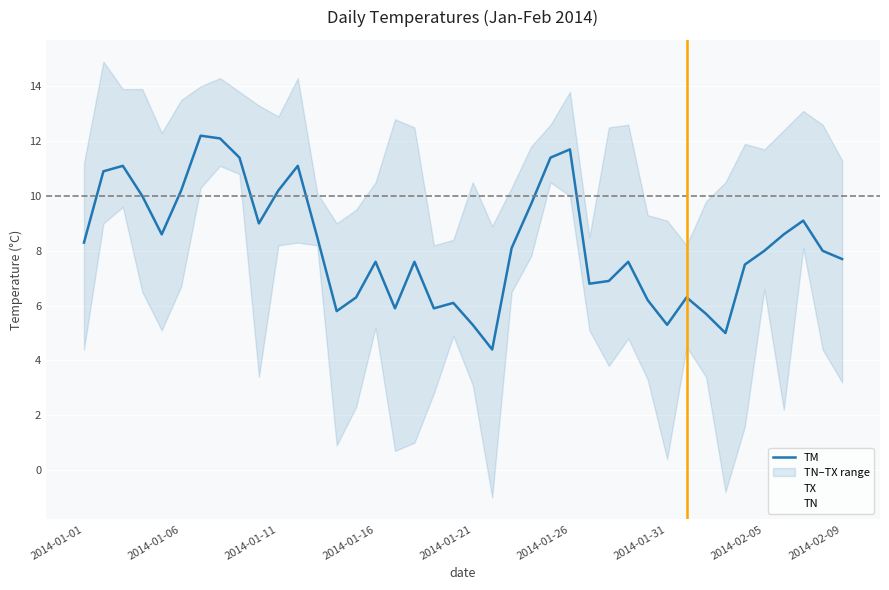

What is the value of the TM point at the 17th from the left?

5.9